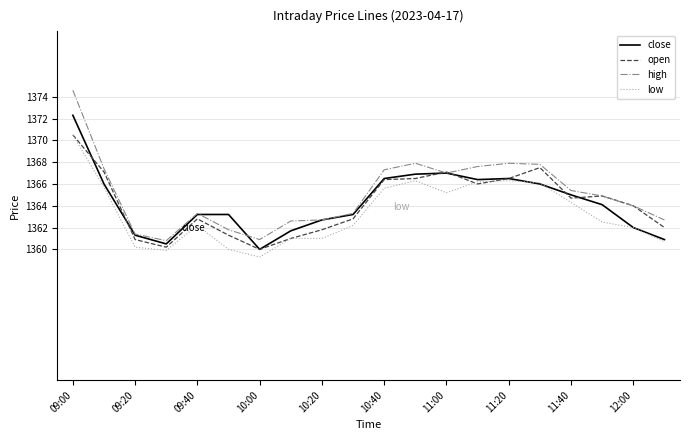

Which series has the largest total across all categories?

high